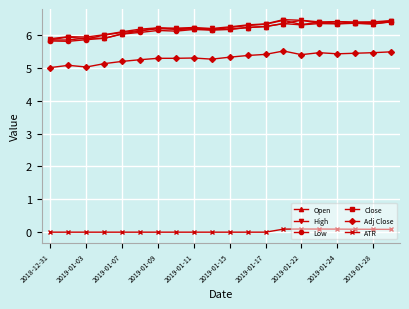

What is the value of the Close point at the 9th from the left?

6.2